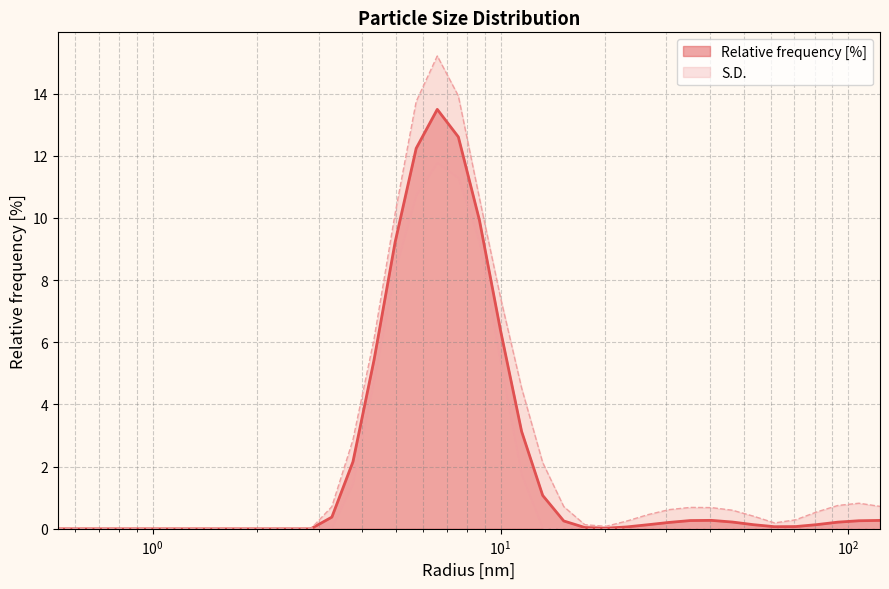

What is the change in value from 2.477076292037964 to 6.57933235168457?

+13.5